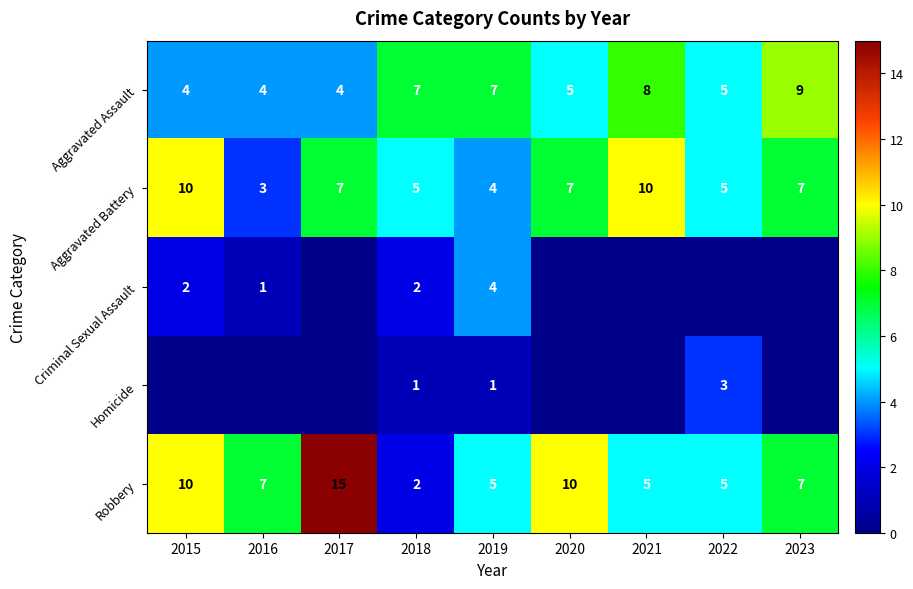

What is the maximum value for Aggravated Assault?

9